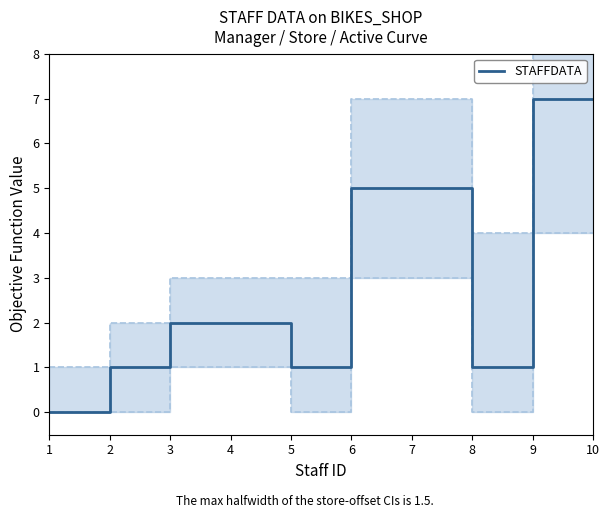

The STAFFDATA series shows 9 at 10. True or false?

False